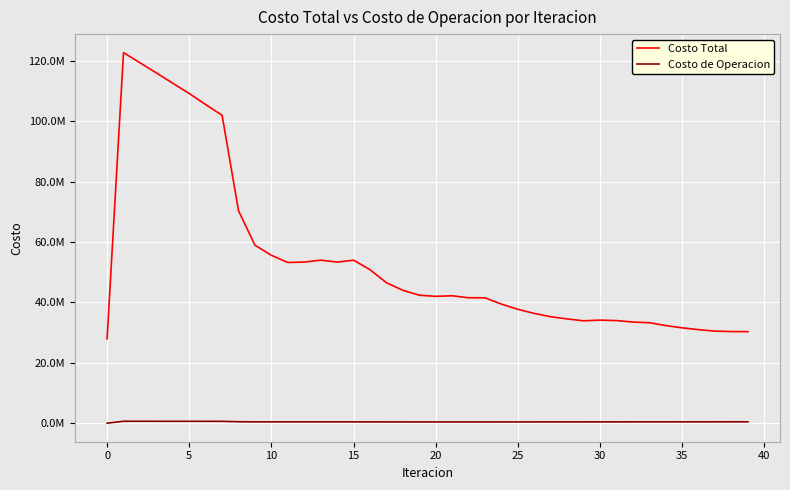

True or false: Costo de Operacion and Costo Total cross at least once.

False